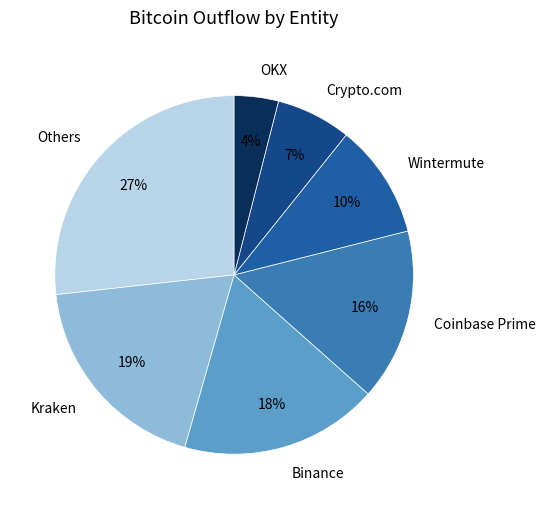

Rank the categories by value from lowest to highest.

OKX, Crypto.com, Wintermute, Coinbase Prime, Binance, Kraken, Others